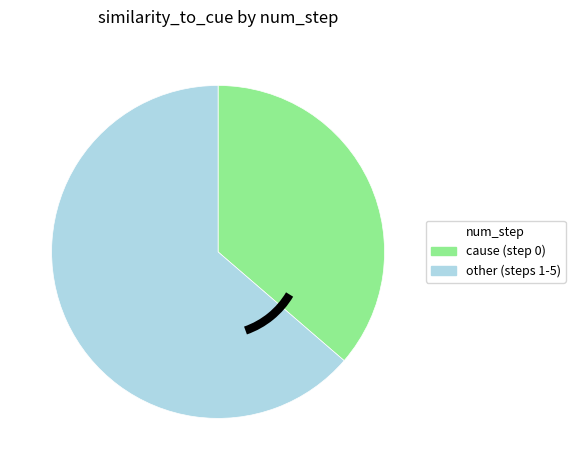

What is the ratio of the value at other (steps 1-5) to the value at cause (step 0)?

1.8